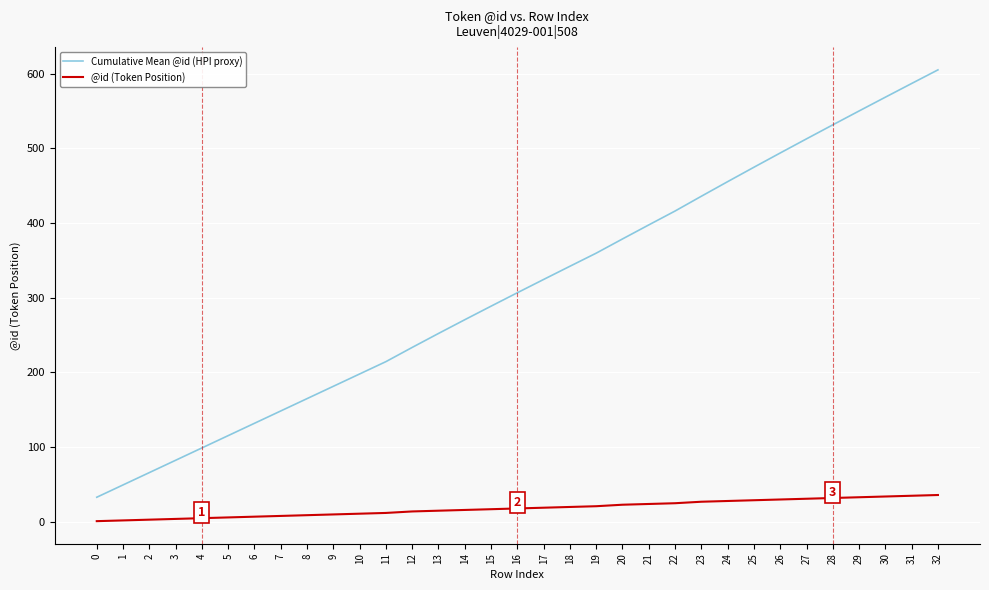

At 16, list the series in order from largest to smallest.

Cumulative Mean @id (HPI proxy), @id (Token Position)